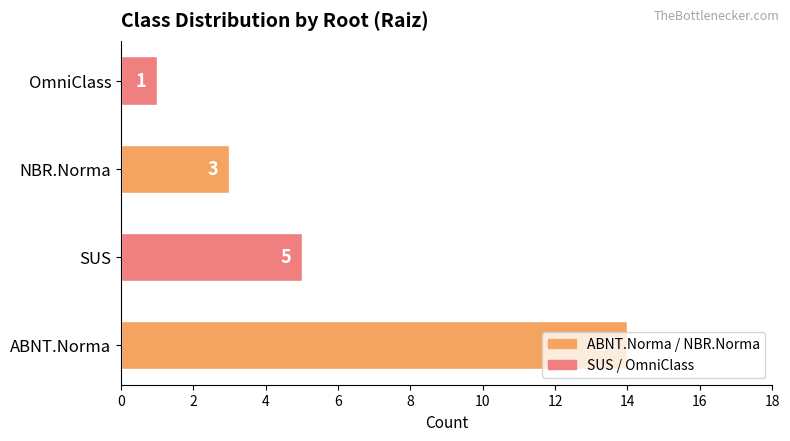

What is the smallest value displayed?

1